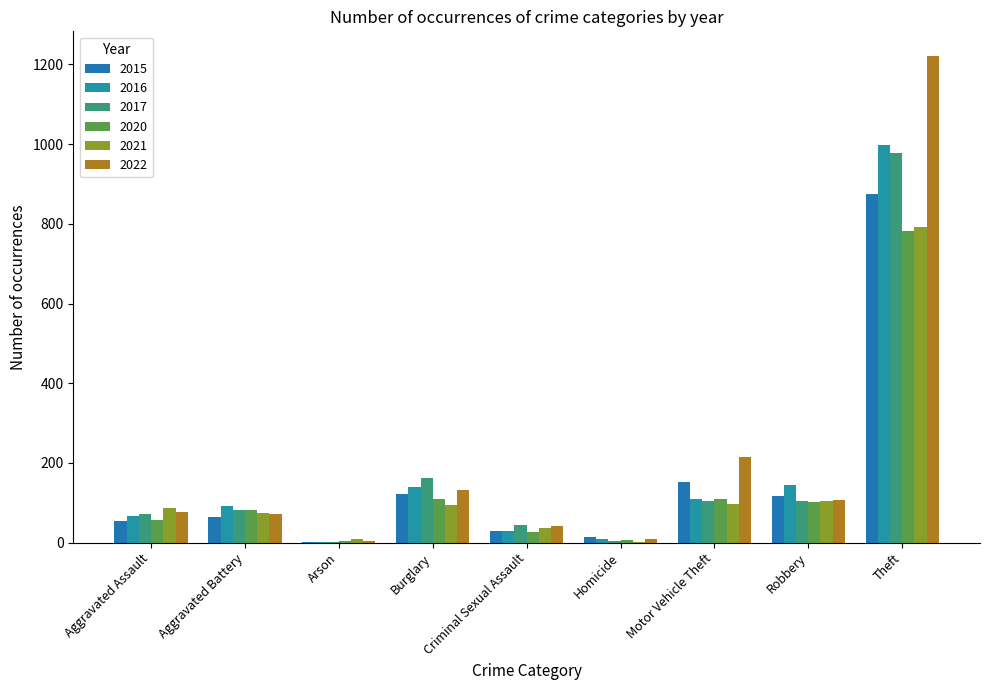

How many distinct data groups are displayed?

6